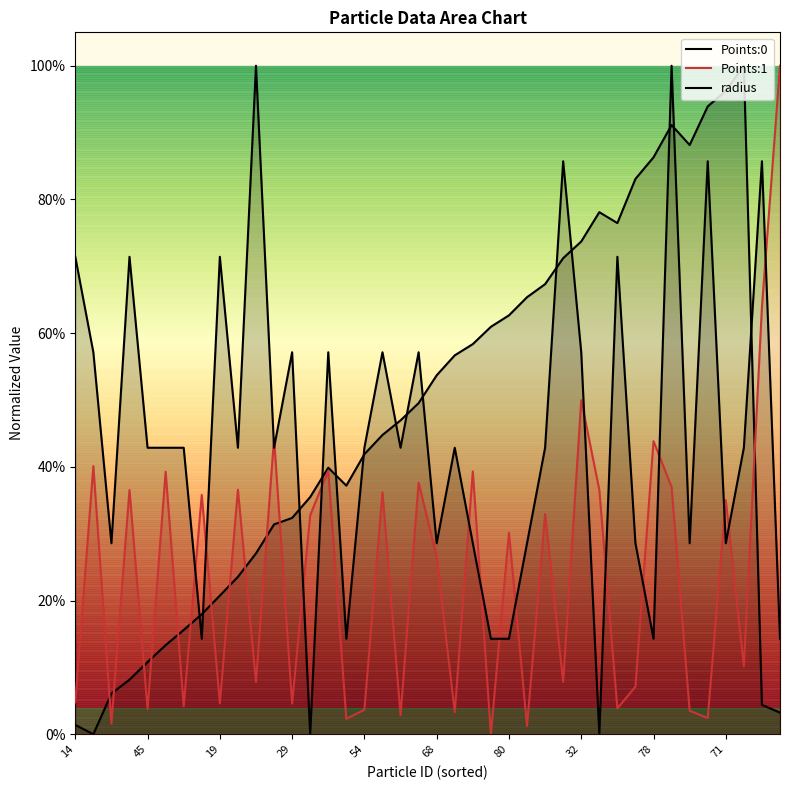

Which series has the largest total across all categories?

Points:0